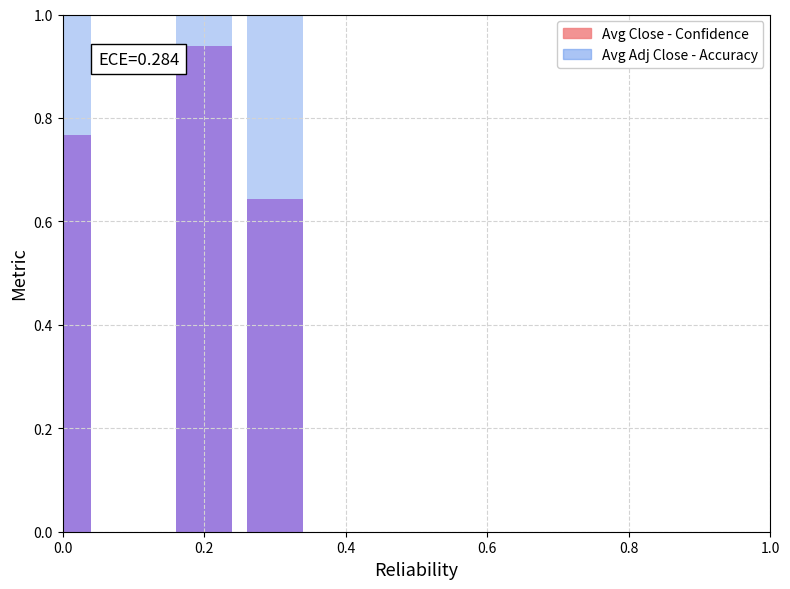

At how many categories does at least one series exceed 0?

3